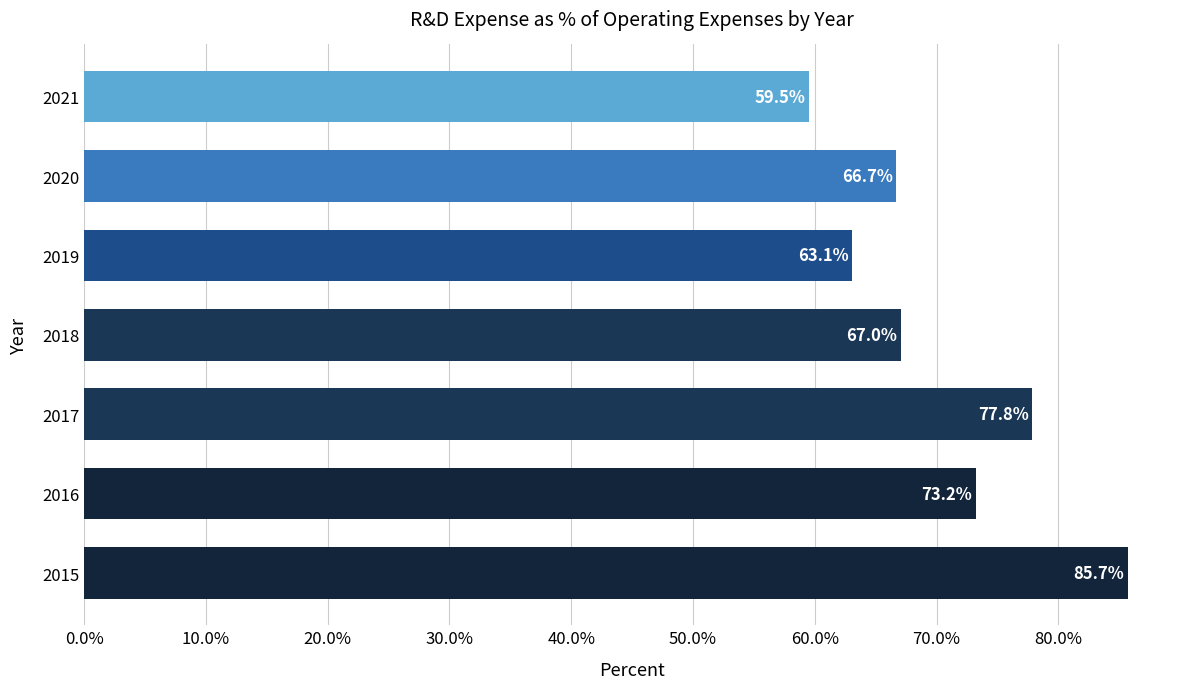

What is the sum of all values?

493.1